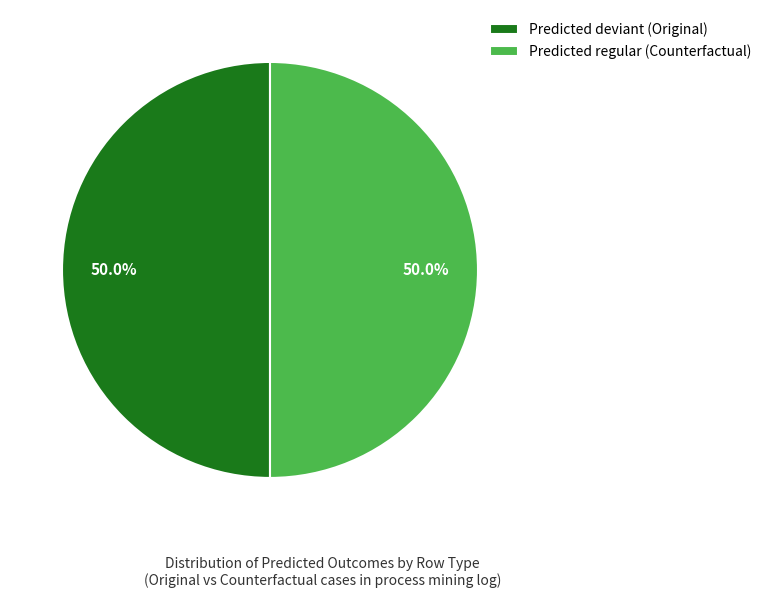

Combined, what portion of the pie is Predicted regular (Counterfactual) and Predicted deviant (Original)?

100.0%